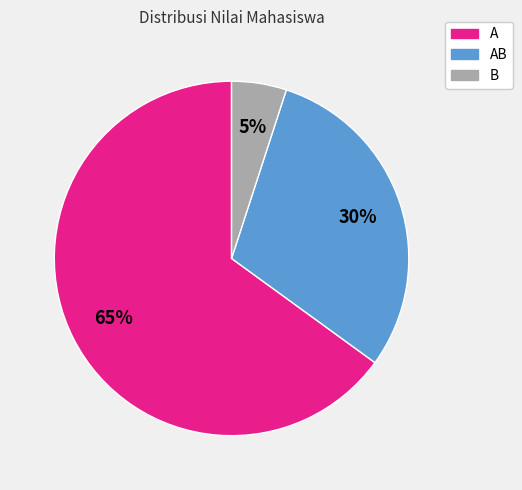

Approximately how many times larger is the value at AB compared to A?

0.5